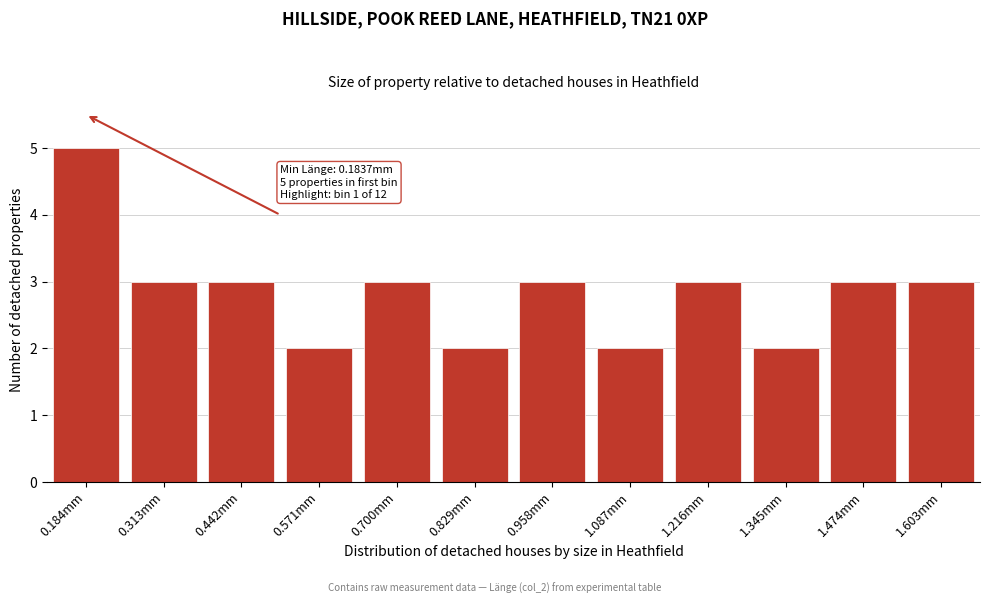

Reading right to left, extract all data points from this chart.

1.603mm=3	1.474mm=3	1.345mm=2	1.216mm=3	1.087mm=2	0.958mm=3	0.829mm=2	0.700mm=3	0.571mm=2	0.442mm=3	0.313mm=3	0.184mm=5